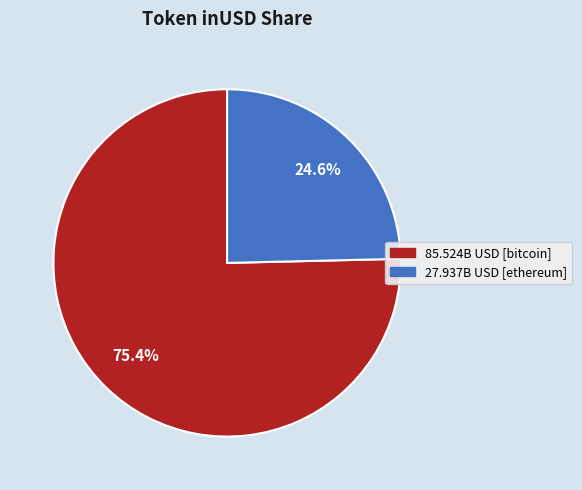

Is there a majority slice in this chart?

Yes